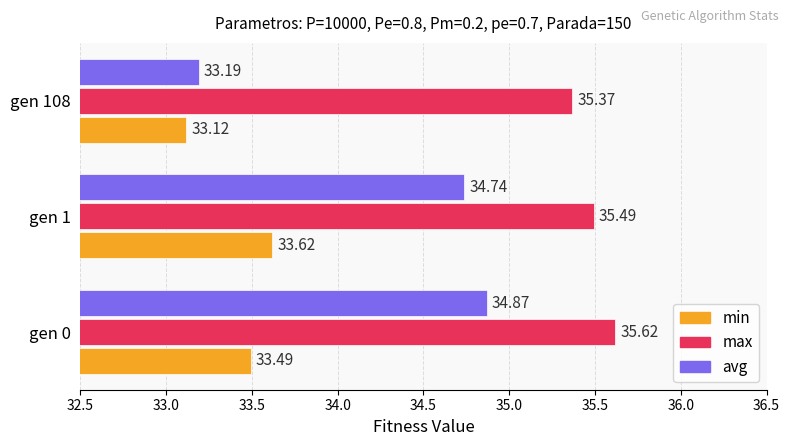

What is the sum of the max values at gen 0 and gen 108?

71.0